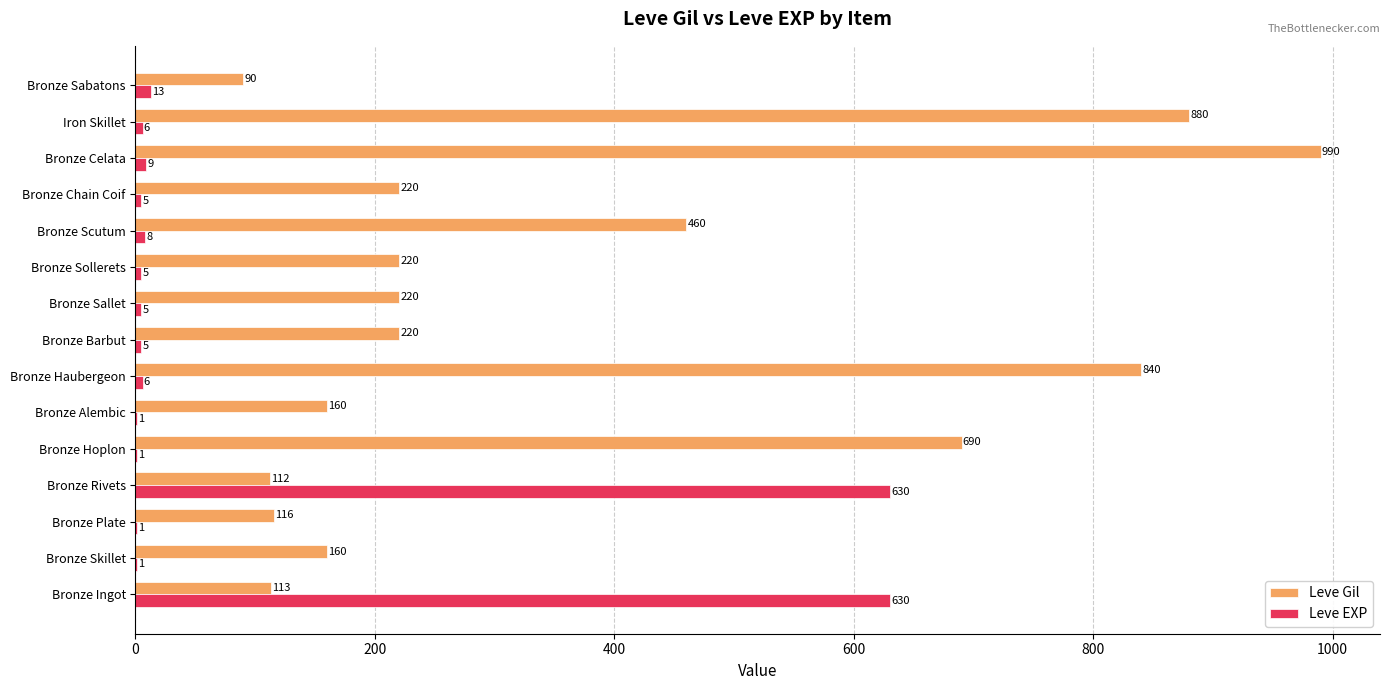

What is the sum of the Leve Gil values at Bronze Skillet and Bronze Barbut?

380